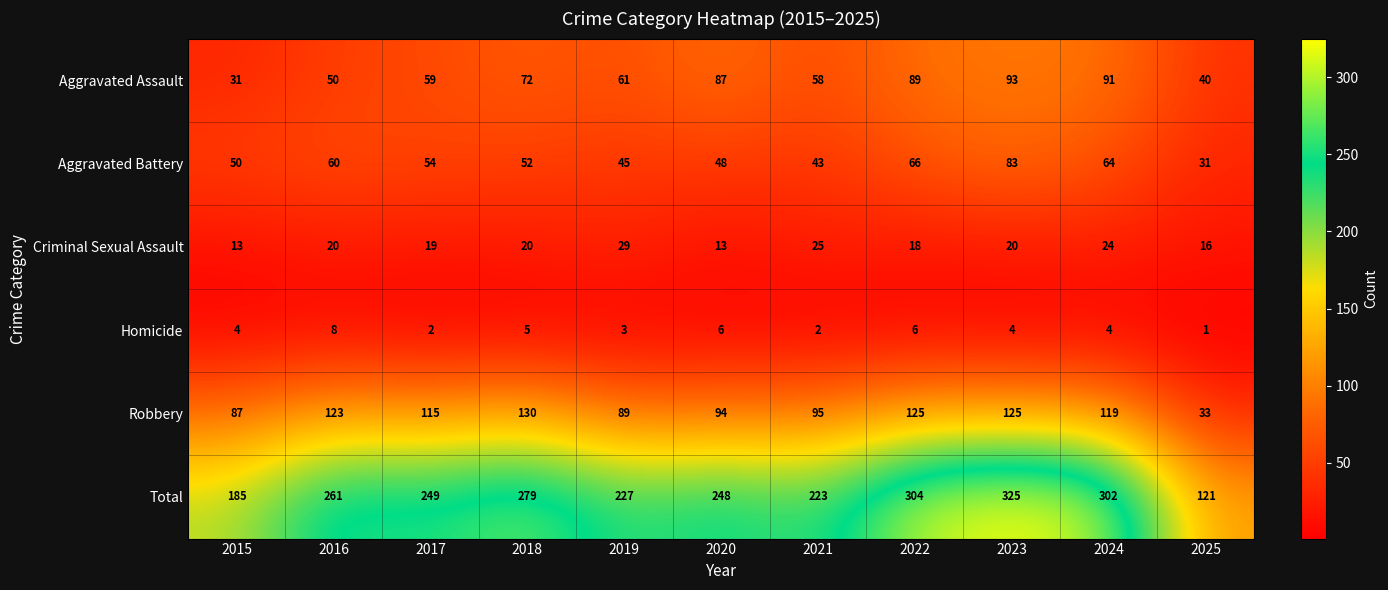

Which series has the largest total across all categories?

Total